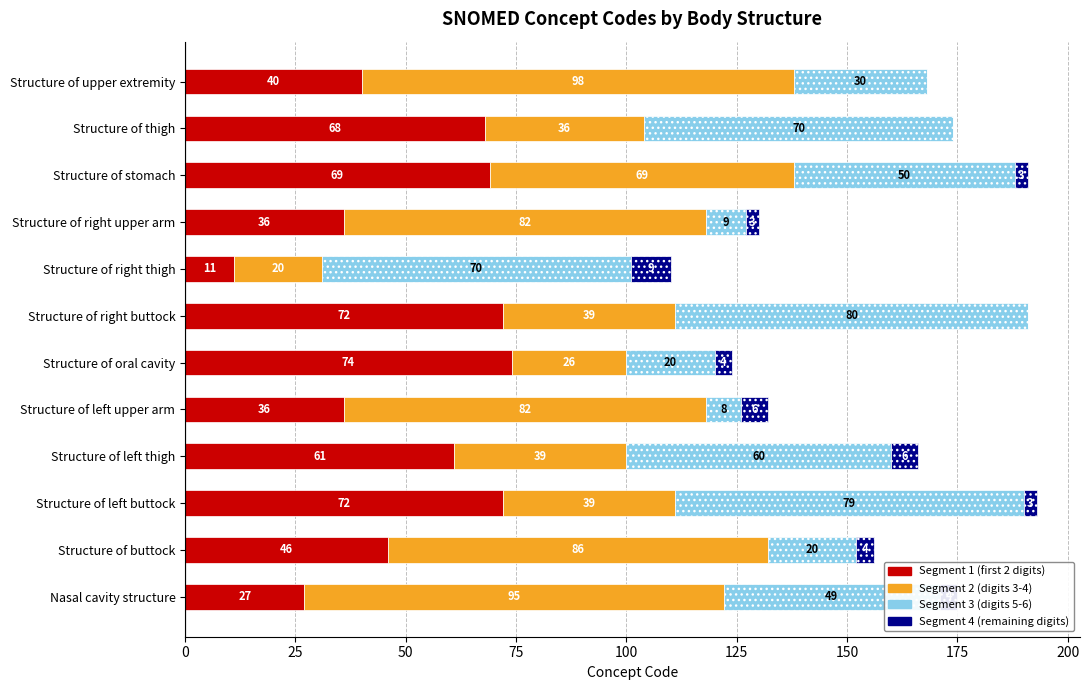

Read the Segment 1 (first 2 digits) value at Structure of left upper arm.

36